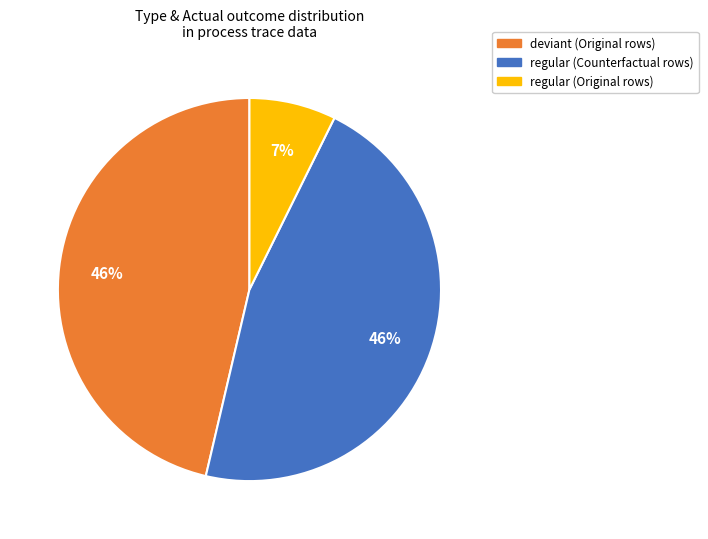

Is there any slice that represents more than half of the pie?

No